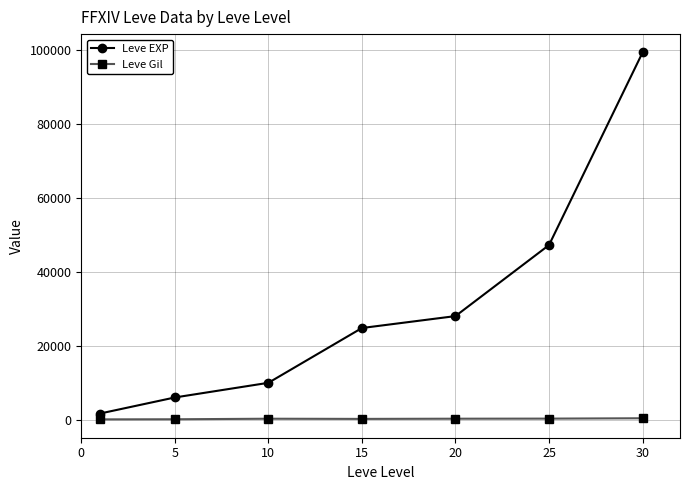

Does the chart have visible grid lines?

Yes